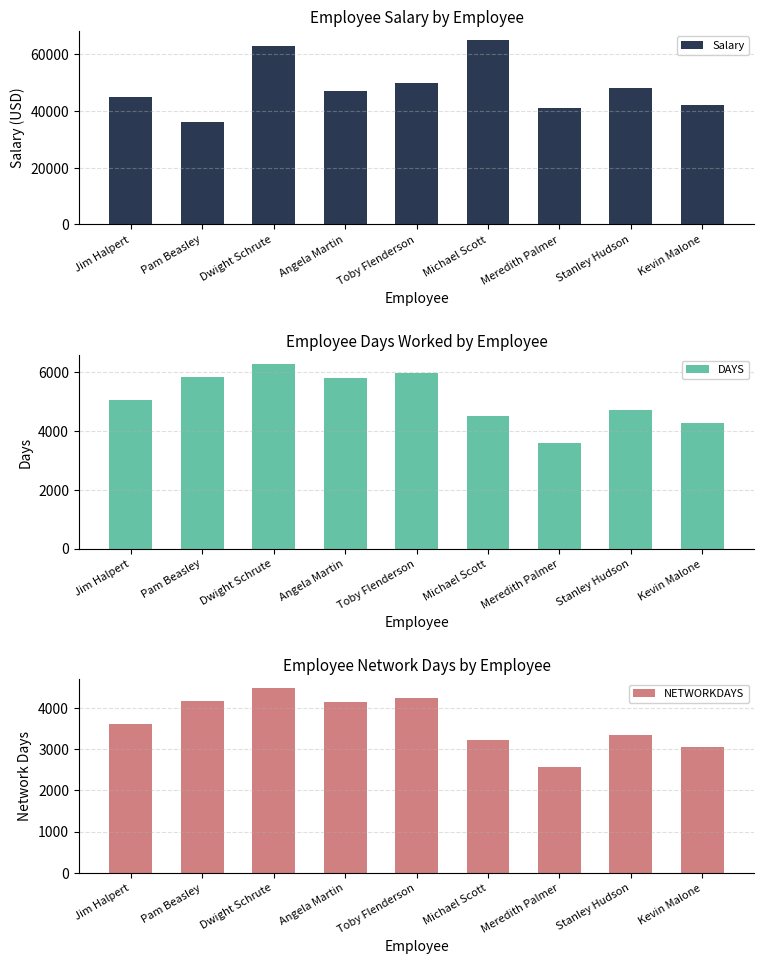

How many groups of bars are there?

9